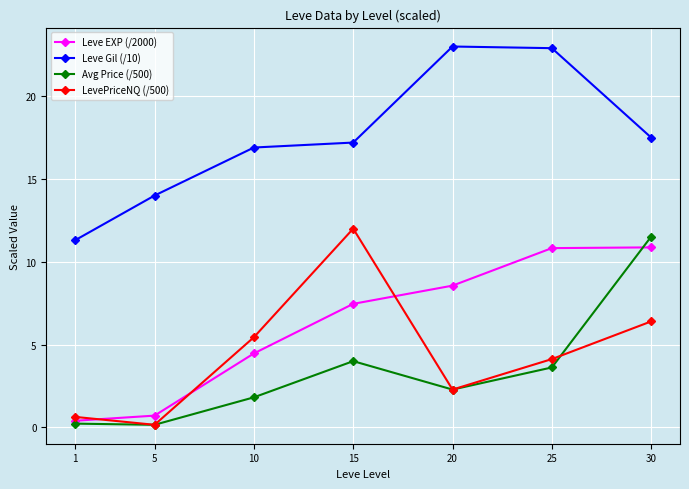

True or false: Avg Price (/500) has a value of 1.6 at 15.

False